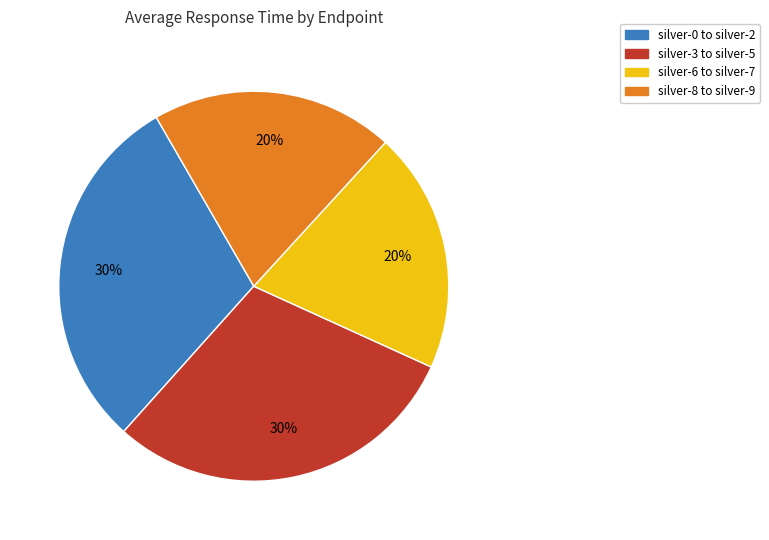

Which has a higher value, silver-0 to silver-2 or silver-6 to silver-7?

silver-0 to silver-2